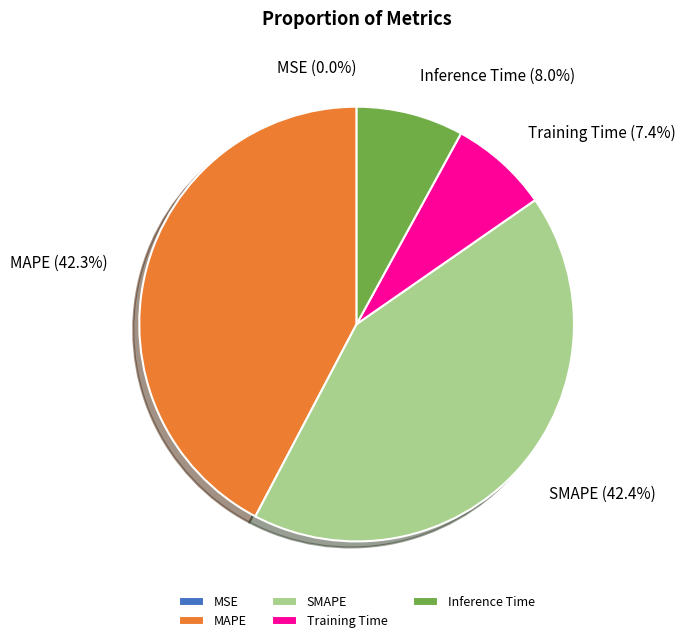

Does Training Time account for over 50% of the chart?

No